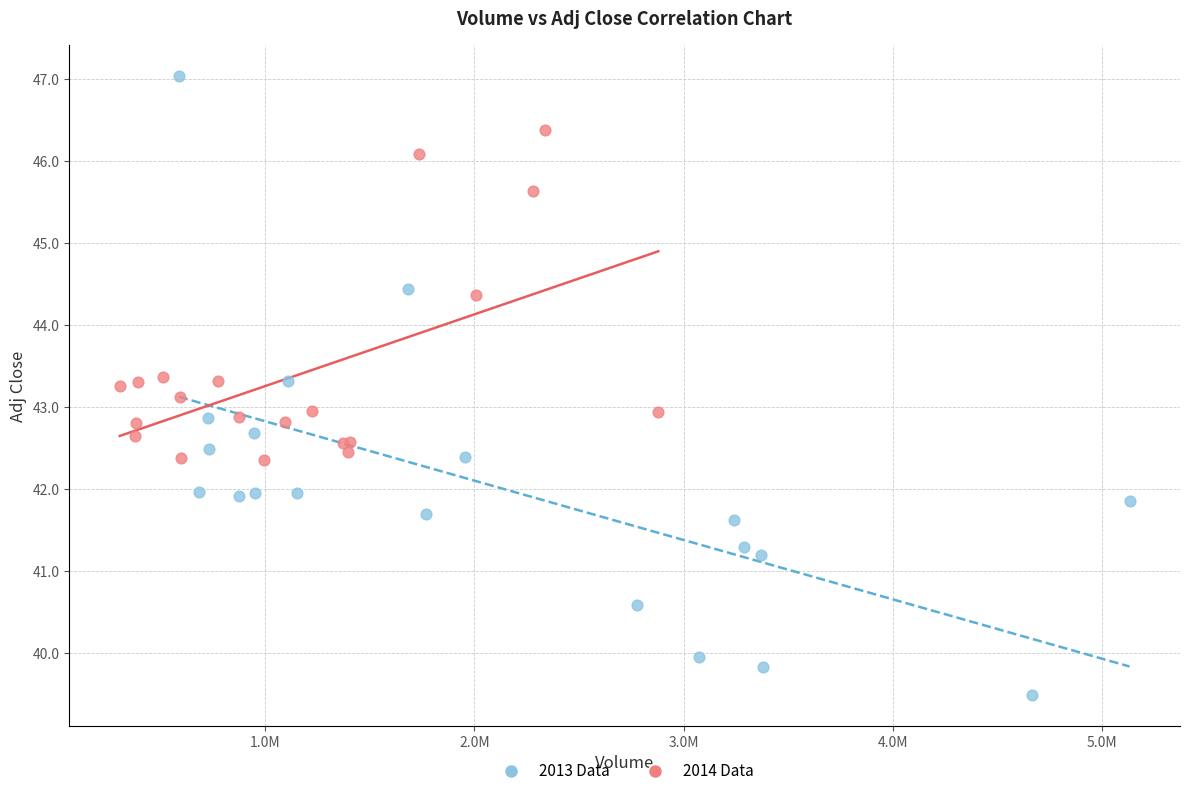

Which series reaches the maximum Y coordinate?

2013 Data